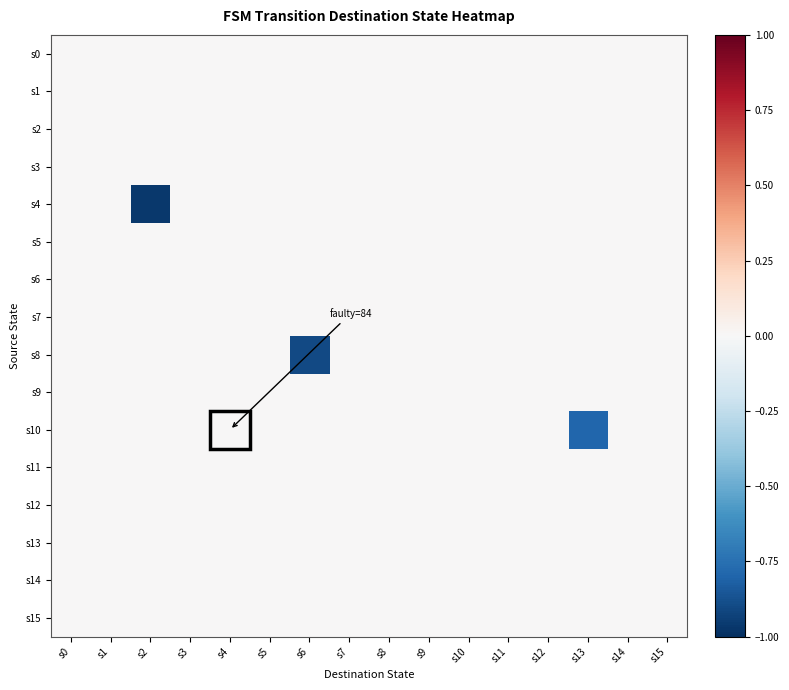

Reading left to right, what are all the values shown in this chart?

s0: s0=0.0	s1=0.0	s2=0.0	s3=0.0	s4=0.0	s5=0.0	s6=0.0	s7=0.0	s8=0.0	s9=0.0	s10=0.0	s11=0.0	s12=0.0	s13=0.0	s14=0.0	s15=0.0
s1: s0=0.0	s1=0.0	s2=0.0	s3=0.0	s4=0.0	s5=0.0	s6=0.0	s7=0.0	s8=0.0	s9=0.0	s10=0.0	s11=0.0	s12=0.0	s13=0.0	s14=0.0	s15=0.0
s2: s0=0.0	s1=0.0	s2=0.0	s3=0.0	s4=0.0	s5=0.0	s6=0.0	s7=0.0	s8=0.0	s9=0.0	s10=0.0	s11=0.0	s12=0.0	s13=0.0	s14=0.0	s15=0.0
s3: s0=0.0	s1=0.0	s2=0.0	s3=0.0	s4=0.0	s5=0.0	s6=0.0	s7=0.0	s8=0.0	s9=0.0	s10=0.0	s11=0.0	s12=0.0	s13=0.0	s14=0.0	s15=0.0
s4: s0=0.0	s1=0.0	s2=-1.0	s3=0.0	s4=0.0	s5=0.0	s6=0.0	s7=0.0	s8=0.0	s9=0.0	s10=0.0	s11=0.0	s12=0.0	s13=0.0	s14=0.0	s15=0.0
s5: s0=0.0	s1=0.0	s2=0.0	s3=0.0	s4=0.0	s5=0.0	s6=0.0	s7=0.0	s8=0.0	s9=0.0	s10=0.0	s11=0.0	s12=0.0	s13=0.0	s14=0.0	s15=0.0
s6: s0=0.0	s1=0.0	s2=0.0	s3=0.0	s4=0.0	s5=0.0	s6=0.0	s7=0.0	s8=0.0	s9=0.0	s10=0.0	s11=0.0	s12=0.0	s13=0.0	s14=0.0	s15=0.0
s7: s0=0.0	s1=0.0	s2=0.0	s3=0.0	s4=0.0	s5=0.0	s6=0.0	s7=0.0	s8=0.0	s9=0.0	s10=0.0	s11=0.0	s12=0.0	s13=0.0	s14=0.0	s15=0.0
s8: s0=0.0	s1=0.0	s2=0.0	s3=0.0	s4=0.0	s5=0.0	s6=-0.9	s7=0.0	s8=0.0	s9=0.0	s10=0.0	s11=0.0	s12=0.0	s13=0.0	s14=0.0	s15=0.0
s9: s0=0.0	s1=0.0	s2=0.0	s3=0.0	s4=0.0	s5=0.0	s6=0.0	s7=0.0	s8=0.0	s9=0.0	s10=0.0	s11=0.0	s12=0.0	s13=0.0	s14=0.0	s15=0.0
s10: s0=0.0	s1=0.0	s2=0.0	s3=0.0	s4=0.0	s5=0.0	s6=0.0	s7=0.0	s8=0.0	s9=0.0	s10=0.0	s11=0.0	s12=0.0	s13=-0.8	s14=0.0	s15=0.0
s11: s0=0.0	s1=0.0	s2=0.0	s3=0.0	s4=0.0	s5=0.0	s6=0.0	s7=0.0	s8=0.0	s9=0.0	s10=0.0	s11=0.0	s12=0.0	s13=0.0	s14=0.0	s15=0.0
s12: s0=0.0	s1=0.0	s2=0.0	s3=0.0	s4=0.0	s5=0.0	s6=0.0	s7=0.0	s8=0.0	s9=0.0	s10=0.0	s11=0.0	s12=0.0	s13=0.0	s14=0.0	s15=0.0
s13: s0=0.0	s1=0.0	s2=0.0	s3=0.0	s4=0.0	s5=0.0	s6=0.0	s7=0.0	s8=0.0	s9=0.0	s10=0.0	s11=0.0	s12=0.0	s13=0.0	s14=0.0	s15=0.0
s14: s0=0.0	s1=0.0	s2=0.0	s3=0.0	s4=0.0	s5=0.0	s6=0.0	s7=0.0	s8=0.0	s9=0.0	s10=0.0	s11=0.0	s12=0.0	s13=0.0	s14=0.0	s15=0.0
s15: s0=0.0	s1=0.0	s2=0.0	s3=0.0	s4=0.0	s5=0.0	s6=0.0	s7=0.0	s8=0.0	s9=0.0	s10=0.0	s11=0.0	s12=0.0	s13=0.0	s14=0.0	s15=0.0